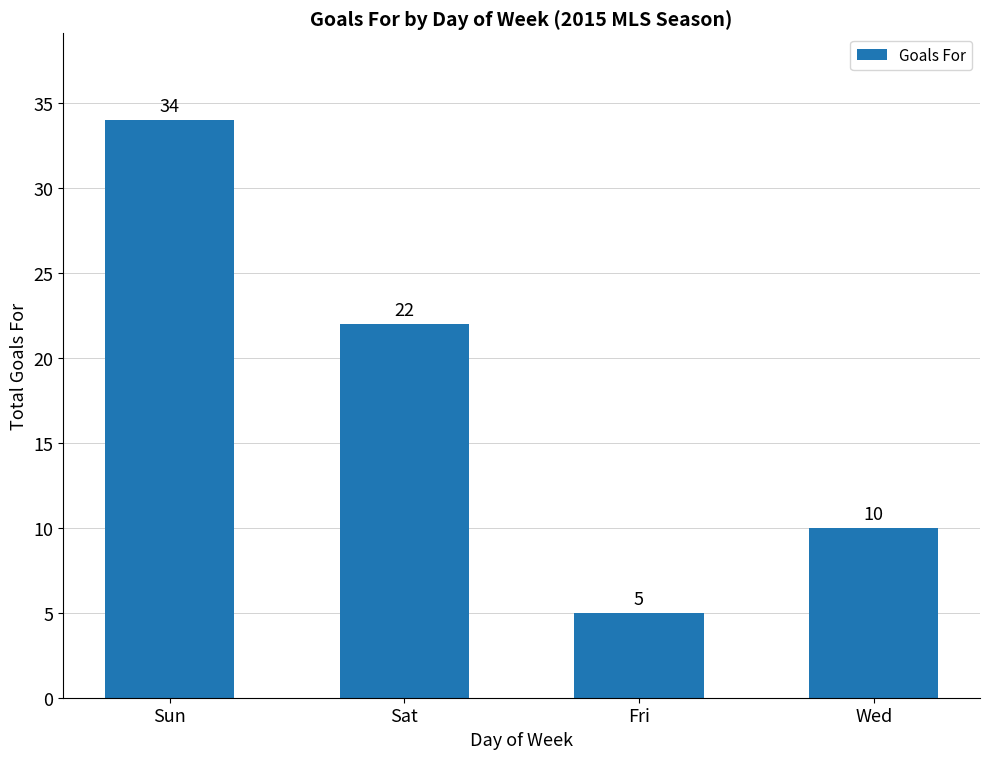

Which category has the lowest value across all series?

Fri